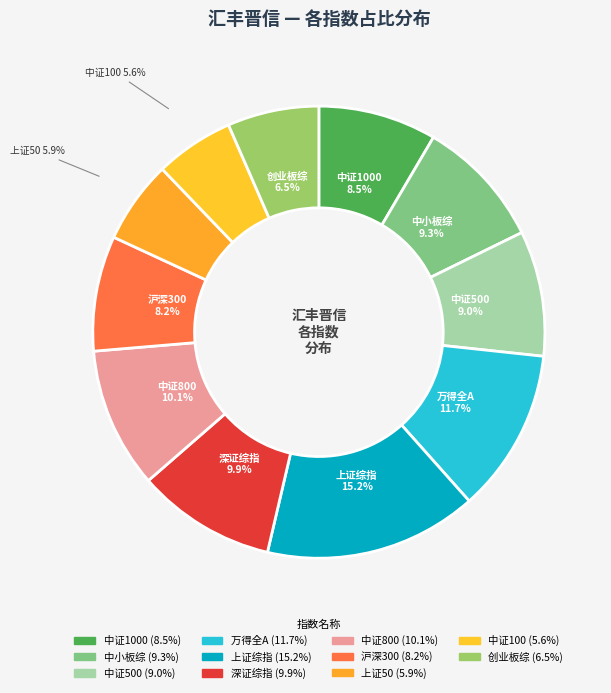

How many segments does this pie chart have?

11